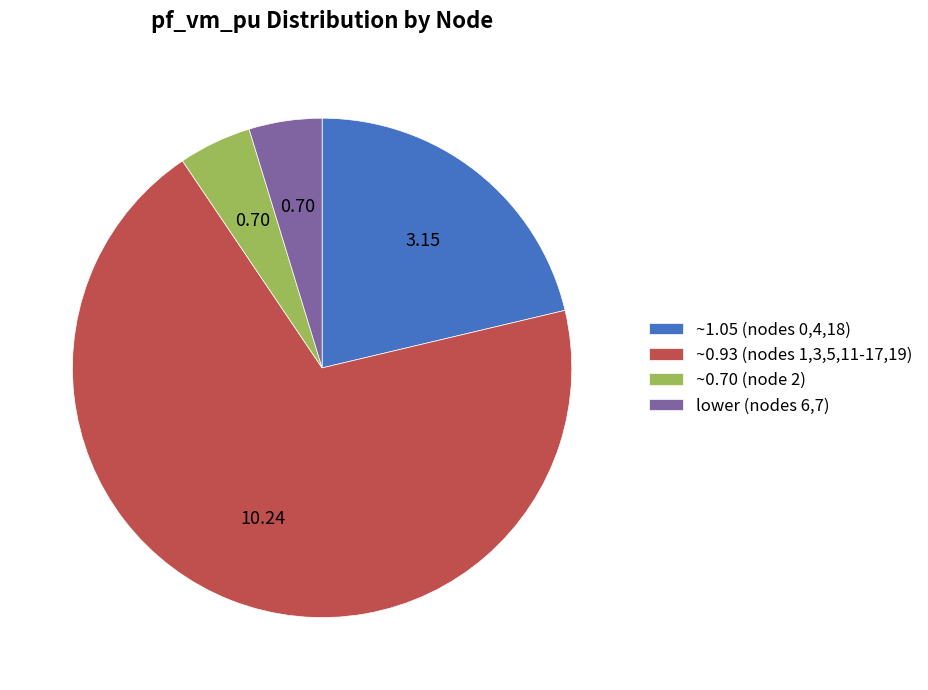

Combined, do ~1.05 (nodes 0,4,18) and lower (nodes 6,7) account for over 50%?

No